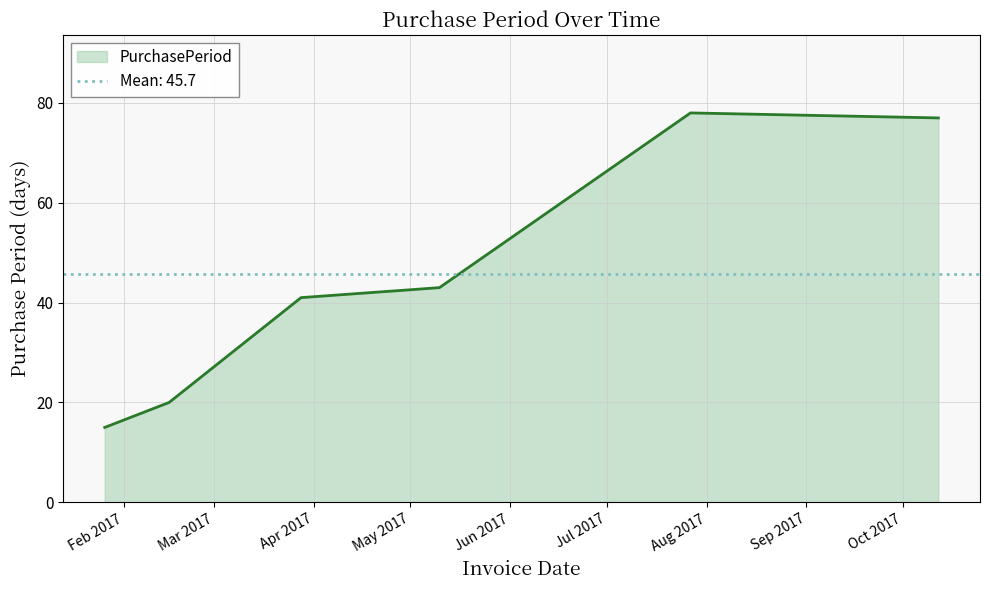

Rank the categories by value from highest to lowest.

2017-07-27, 2017-10-12, 2017-05-10, 2017-03-28, 2017-02-15, 2017-01-26